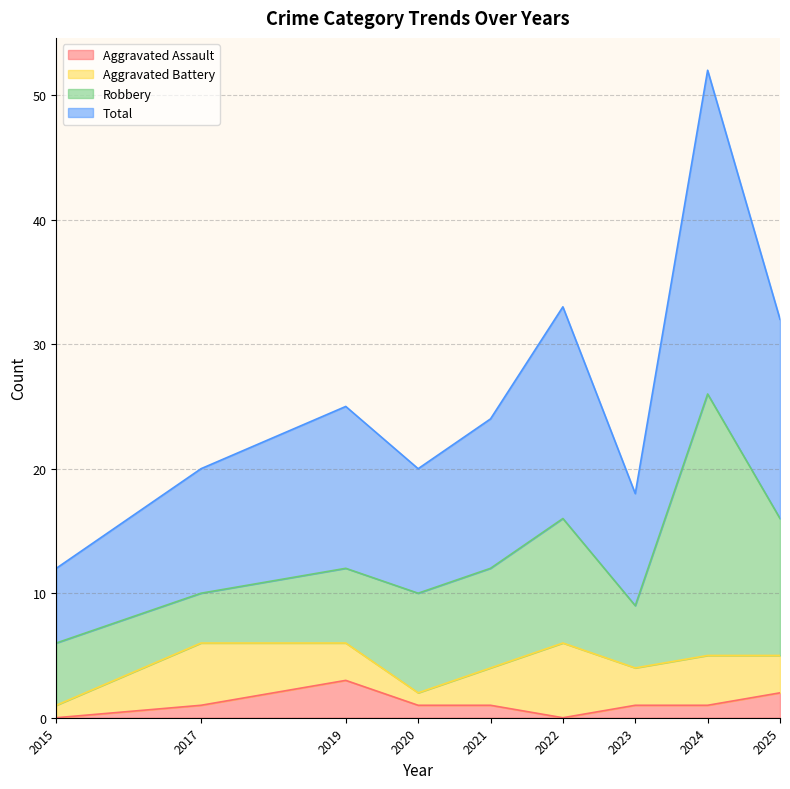

Does the chart have visible grid lines?

Yes